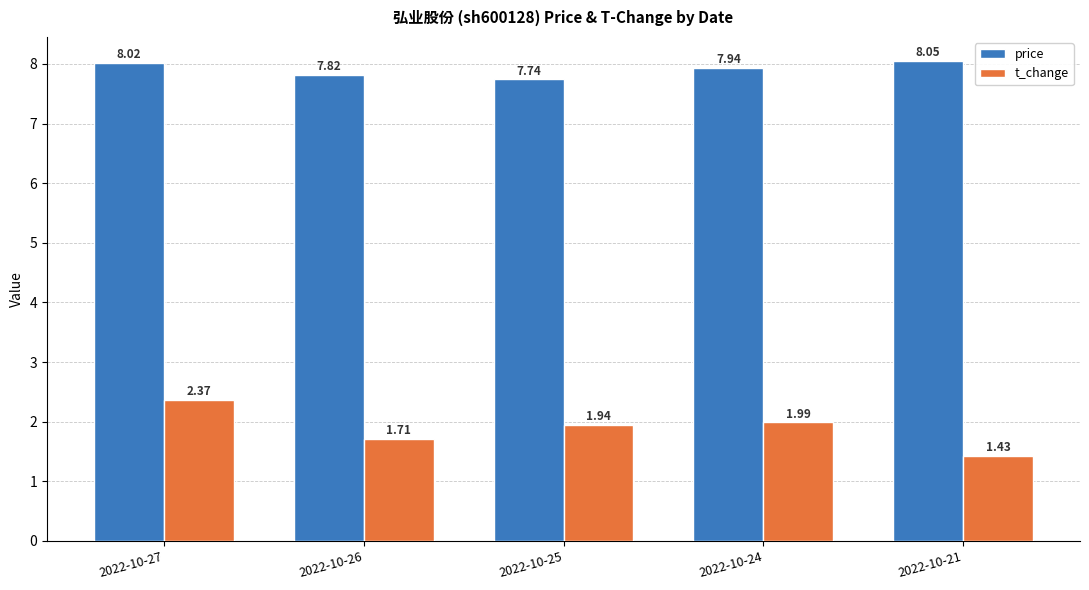

What are all the series names shown in the legend?

price, t_change